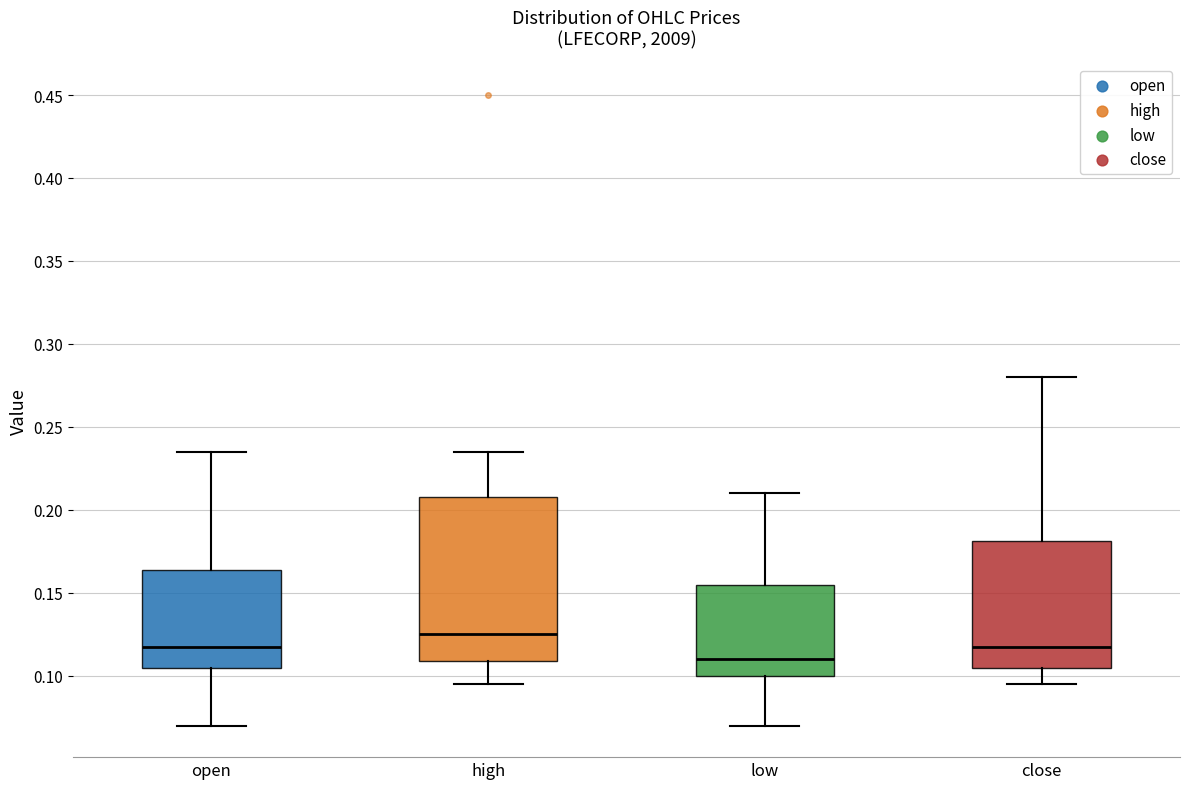

Where is the lower edge of the box for close on the y-axis? The values are not printed on the chart, so give them approximately, as read against the axis.

0.105